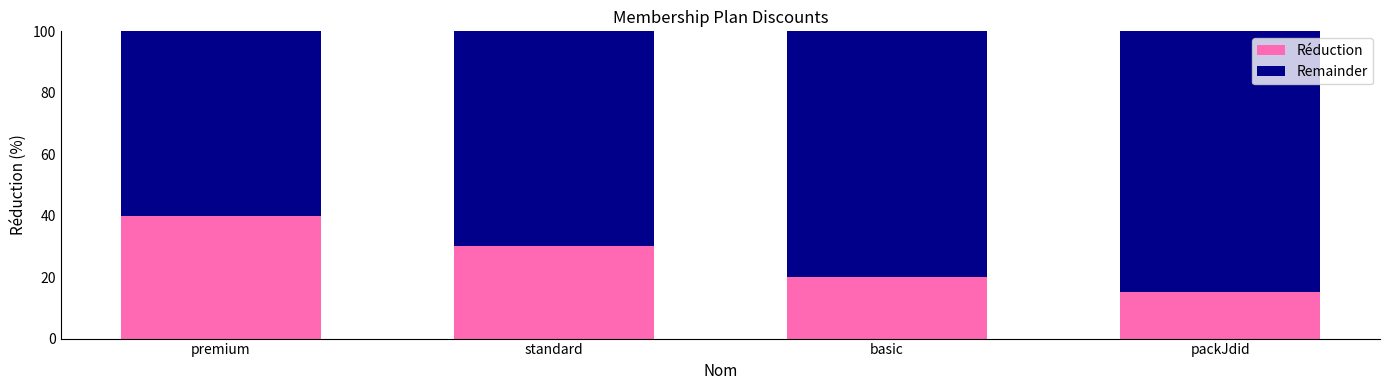

Reading right to left, what are the values for Réduction?

packJdid=15	basic=20	standard=30	premium=40